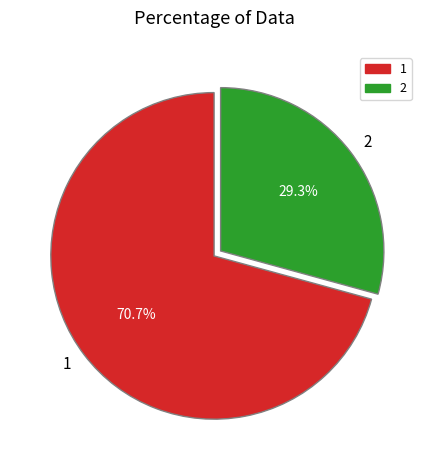

Approximately how many times larger is the value at 2 compared to 1?

0.4